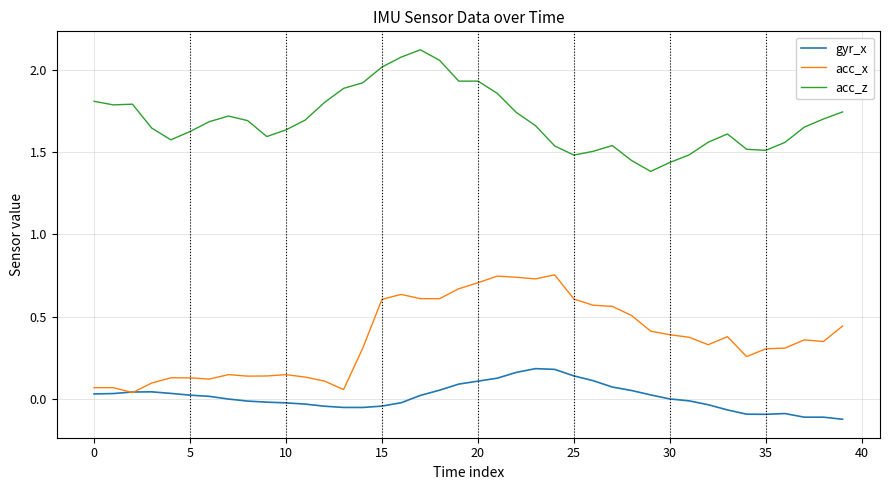

List the series in order of their overall mean, highest first.

acc_z, acc_x, gyr_x